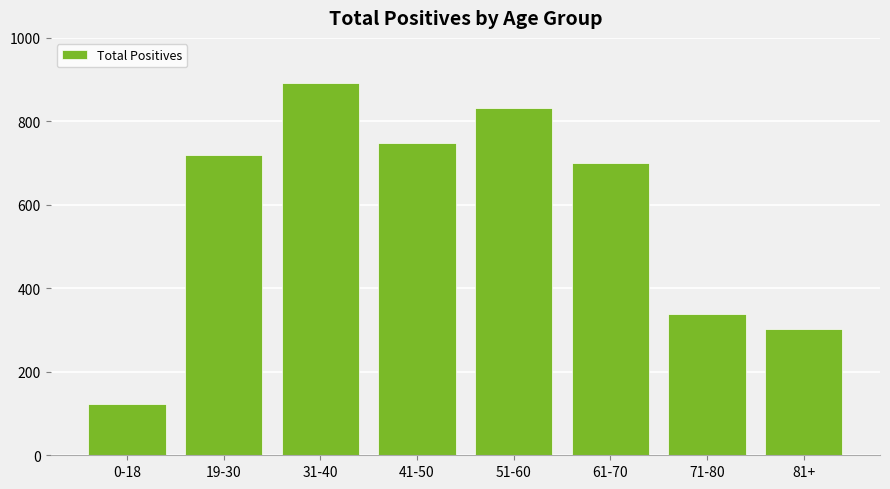

At which category does the chart reach its minimum across all series?

0-18